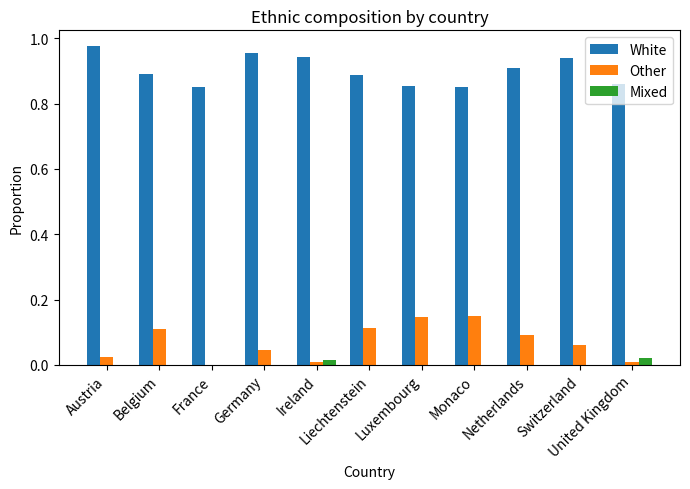

Which series has the largest total across all categories?

White